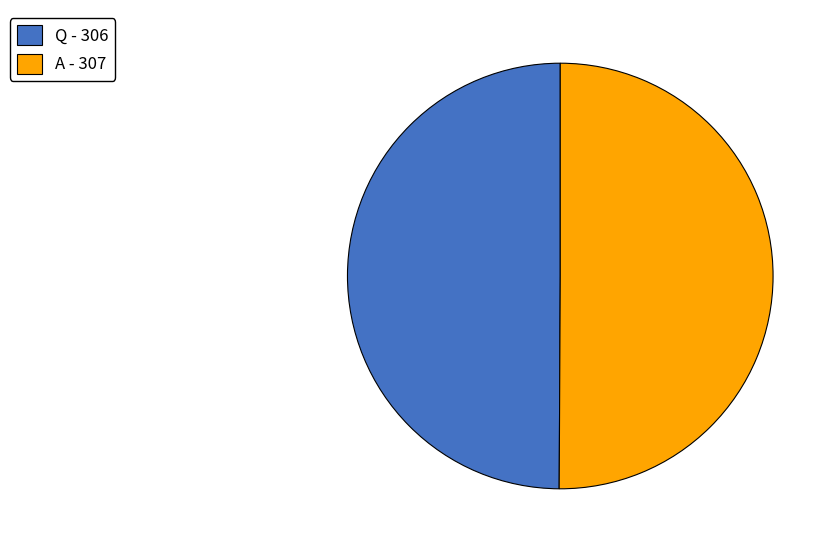

Do A - 307 and Q - 306 together represent more than half of the pie?

Yes